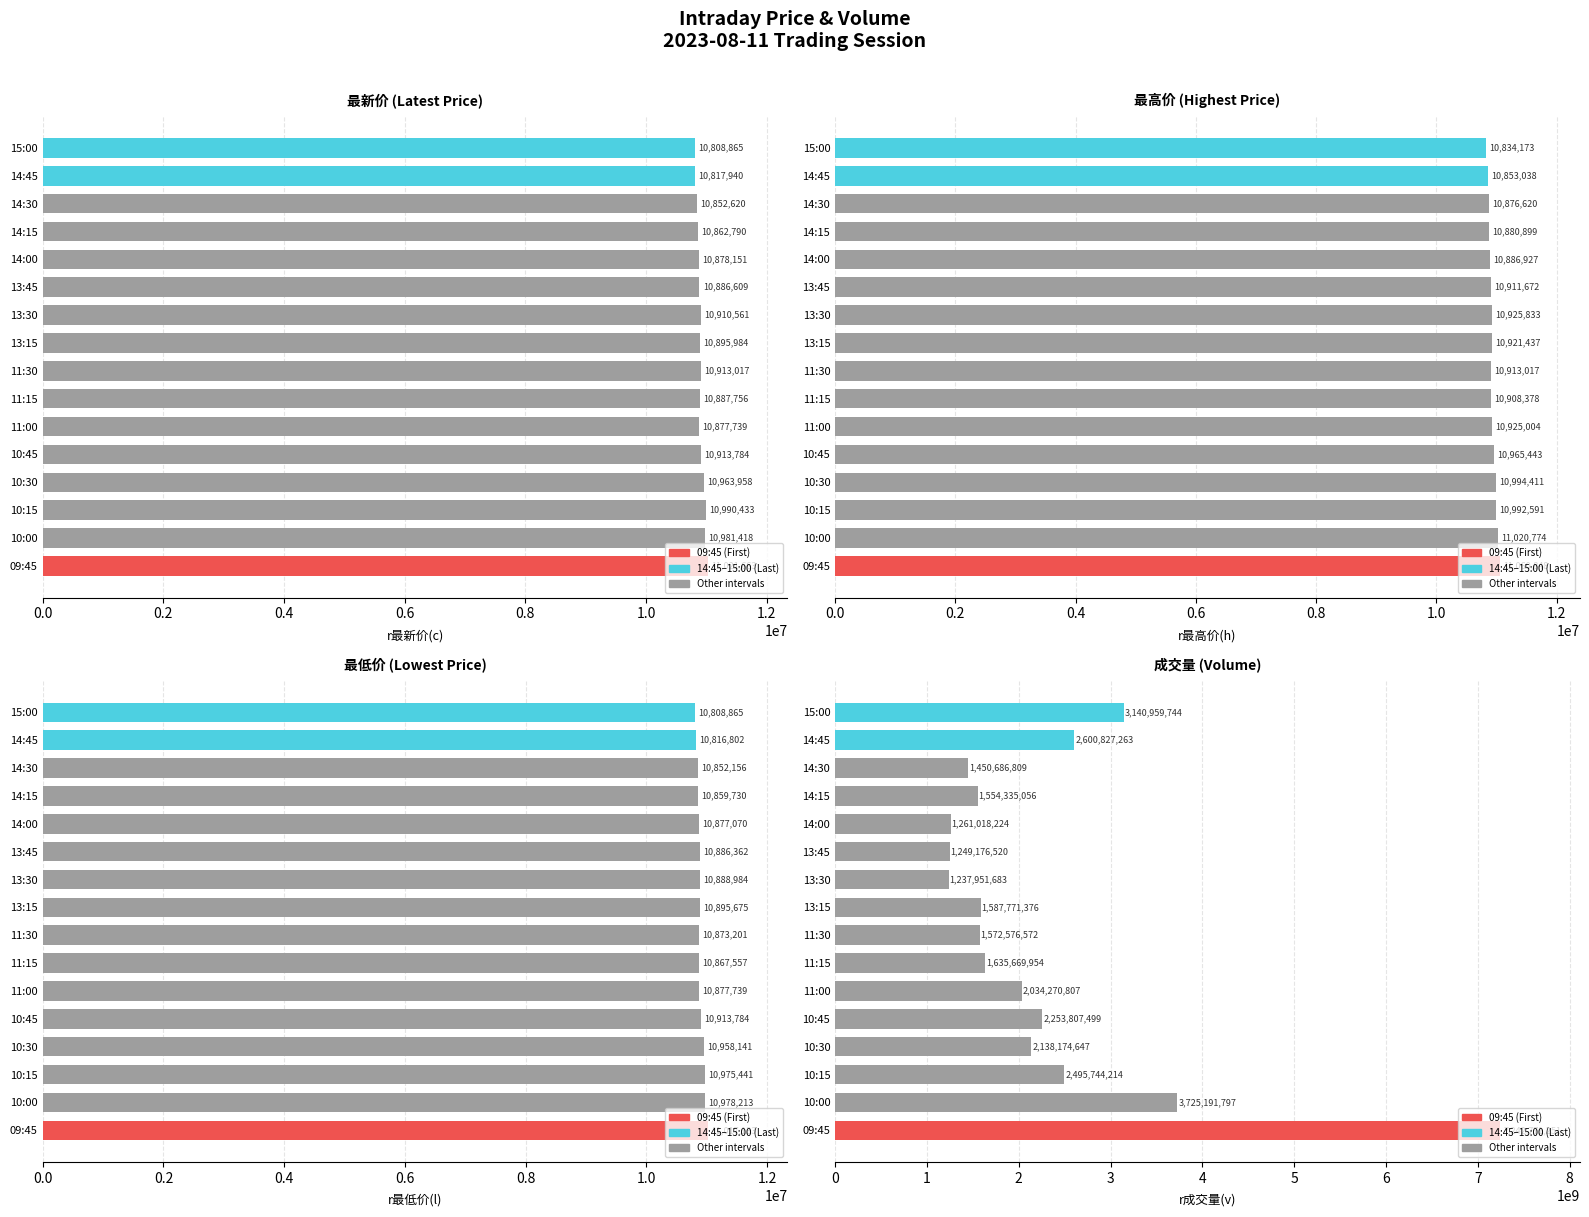

Which series has the largest total across all categories?

r成交量(v)